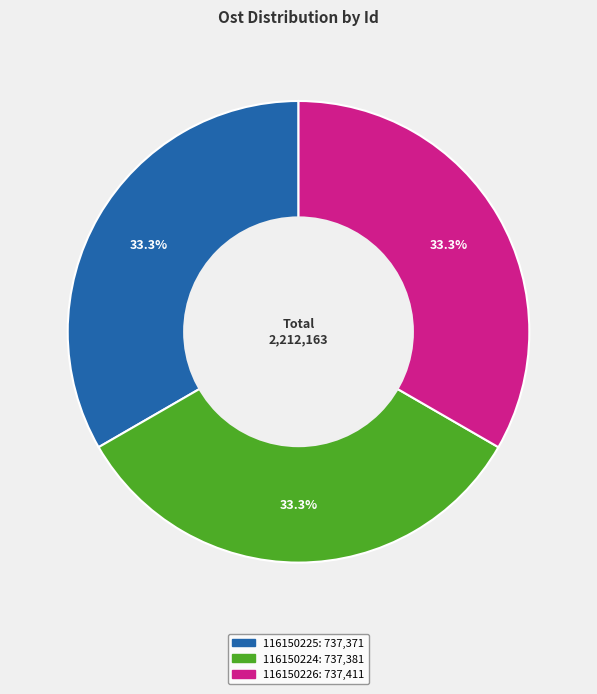

Does any single category account for the majority?

No